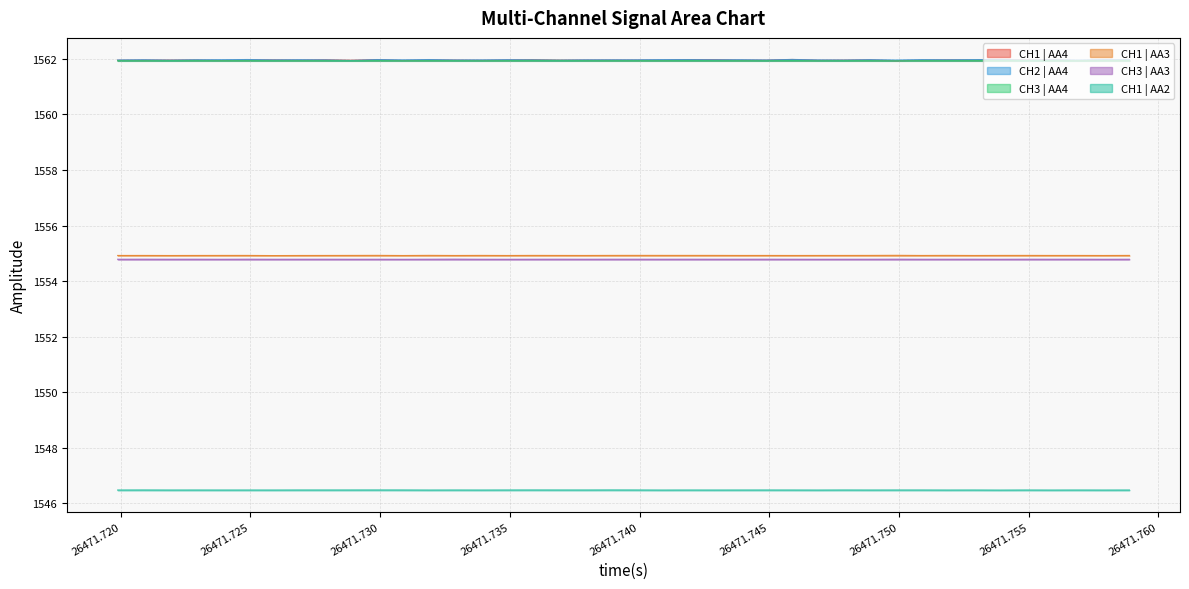

True or false: CH2 | AA4 and CH3 | AA3 cross at least once.

False